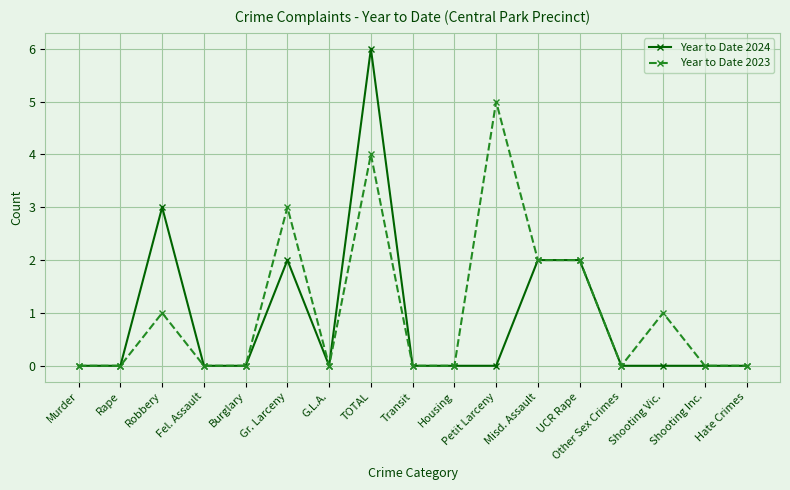

At which label does Year to Date 2023 reach its peak?

Petit Larceny